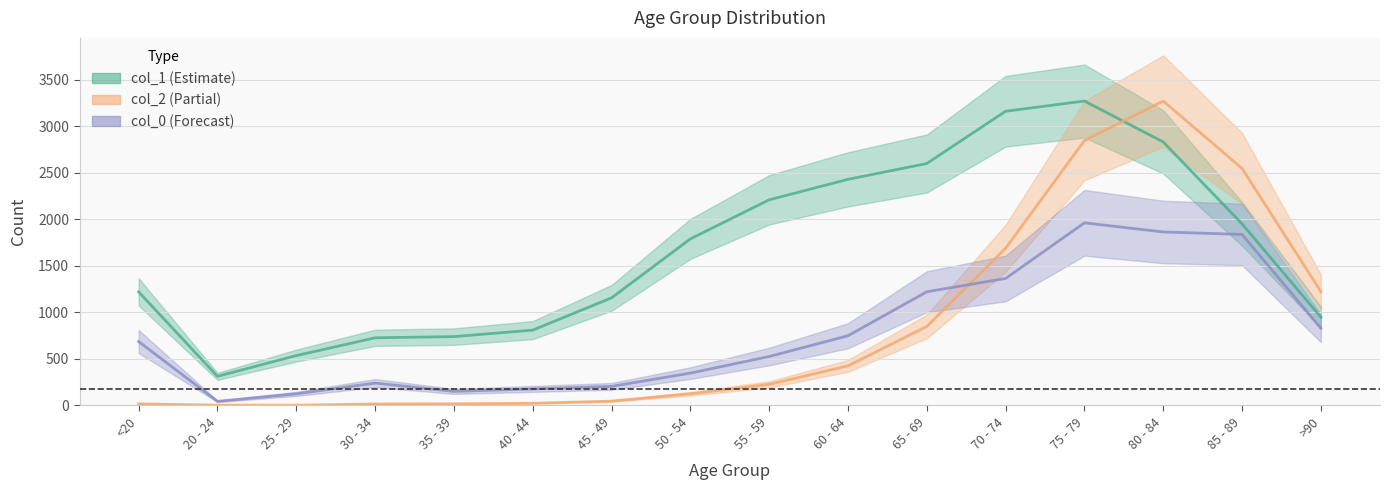

What is the maximum value shown in the chart?

3273.0